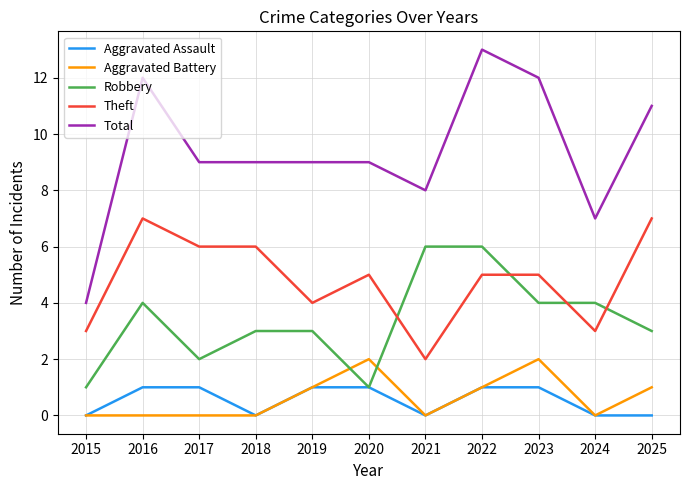

Reading left to right, what are all the values shown in this chart?

Aggravated Assault: 0	1	1	0	1	1	0	1	1	0	0
Aggravated Battery: 0	0	0	0	1	2	0	1	2	0	1
Robbery: 1	4	2	3	3	1	6	6	4	4	3
Theft: 3	7	6	6	4	5	2	5	5	3	7
Total: 4	12	9	9	9	9	8	13	12	7	11